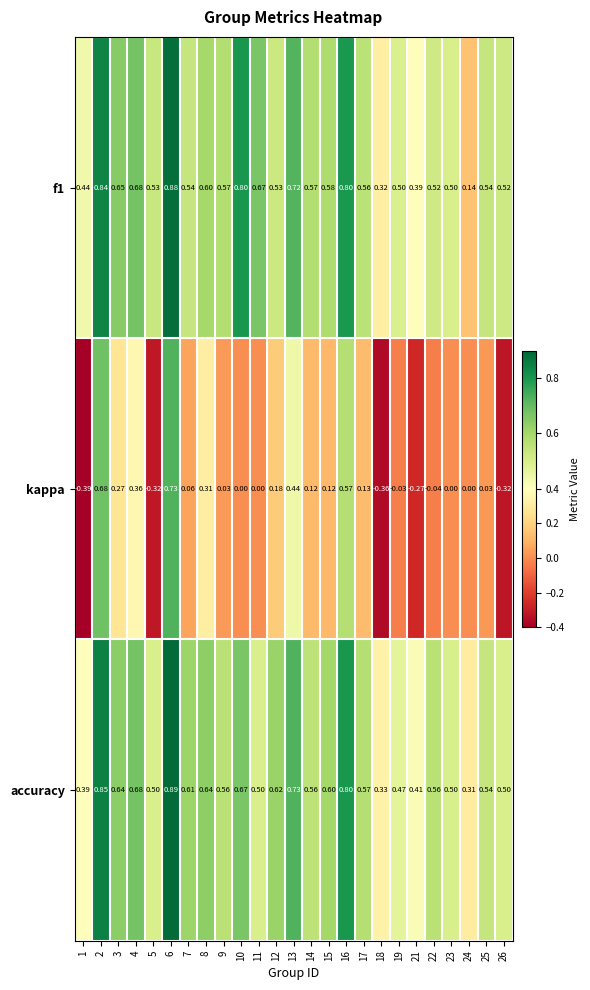

Which series changed the most between 4 and 16?

kappa